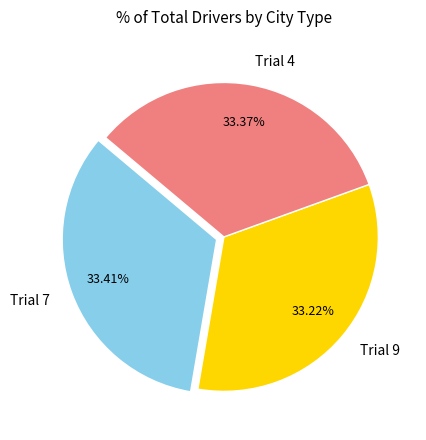

Combined, do Trial 7 and Trial 9 account for over 50%?

Yes